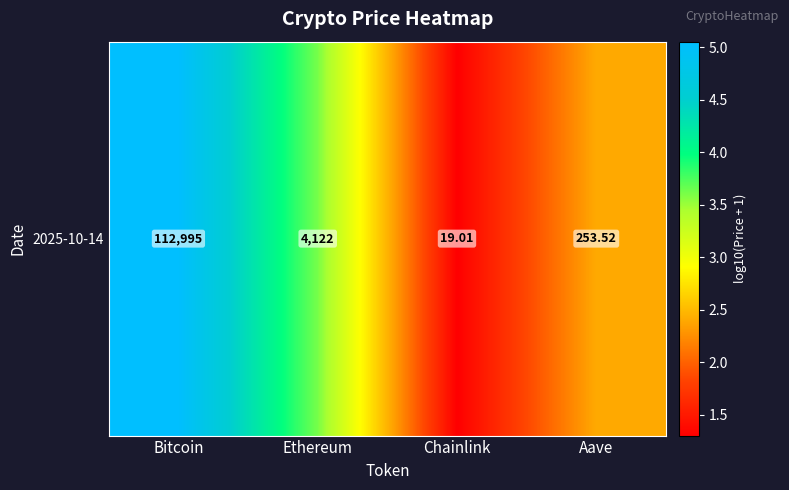

Reading right to left, extract all data points from this chart.

Aave=2.4	Chainlink=1.3	Ethereum=3.6	Bitcoin=5.1